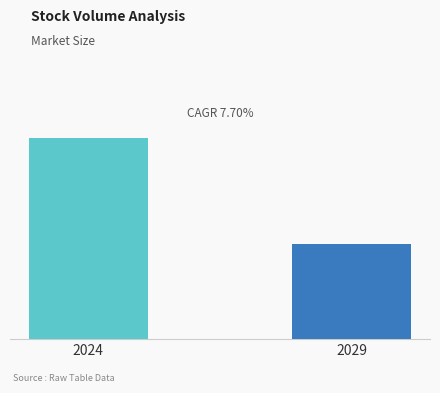

What is the smallest value displayed?

29702